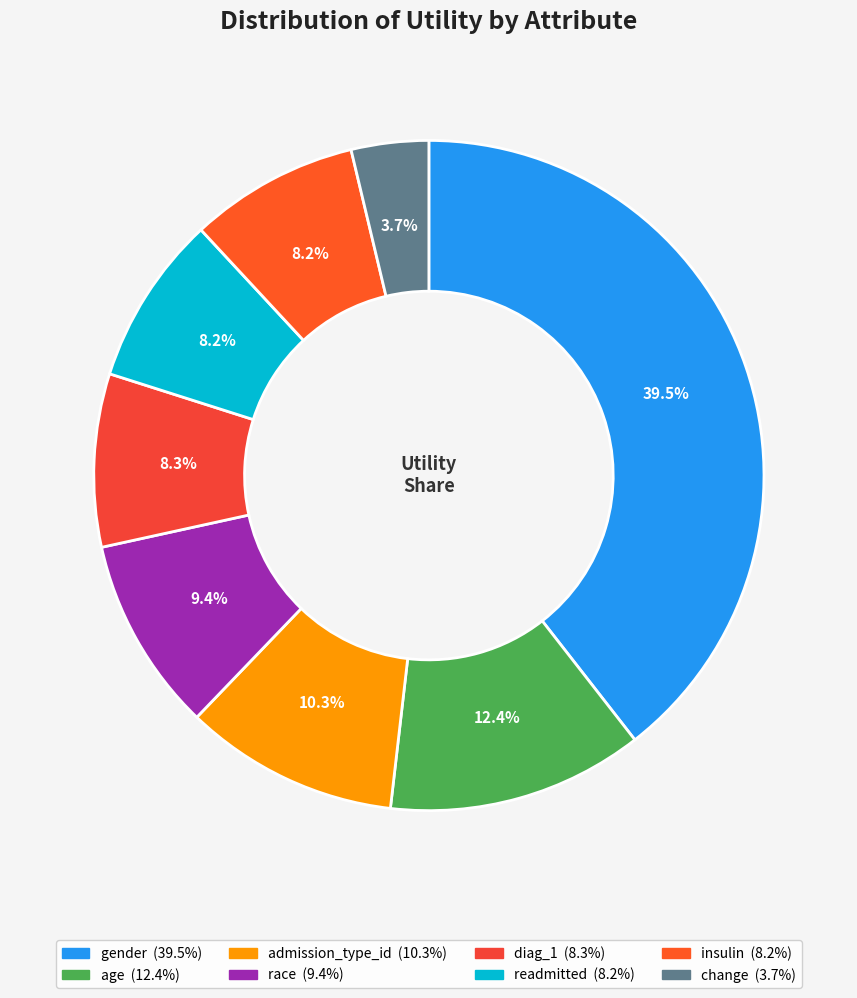

What percentage is the change slice, to the nearest percent?

4%